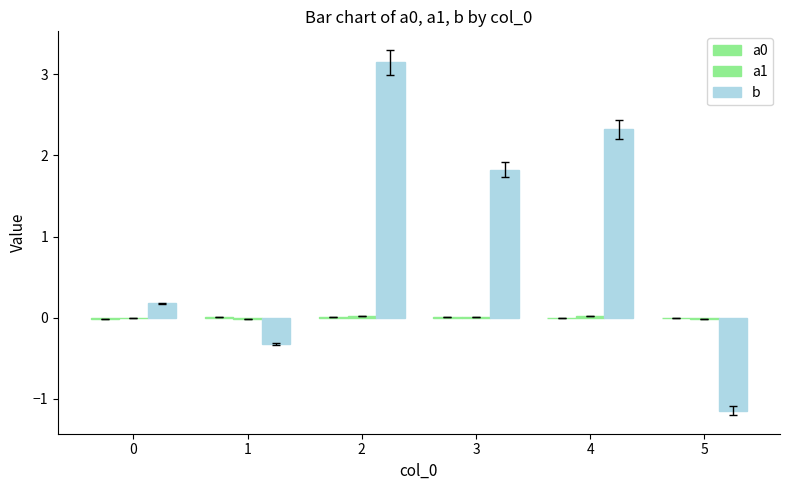

Rank the categories by a0 value from highest to lowest.

3, 2, 1, 4, 5, 0